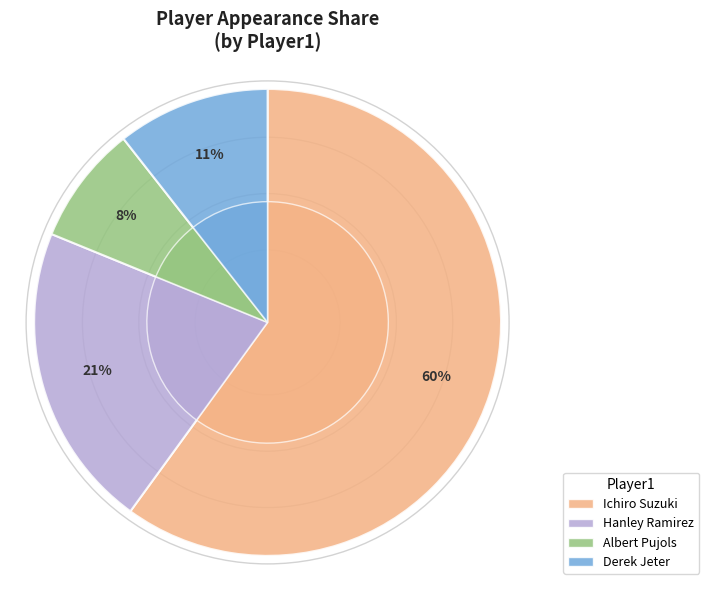

True or false: Ichiro Suzuki accounts for 72% of the total.

False